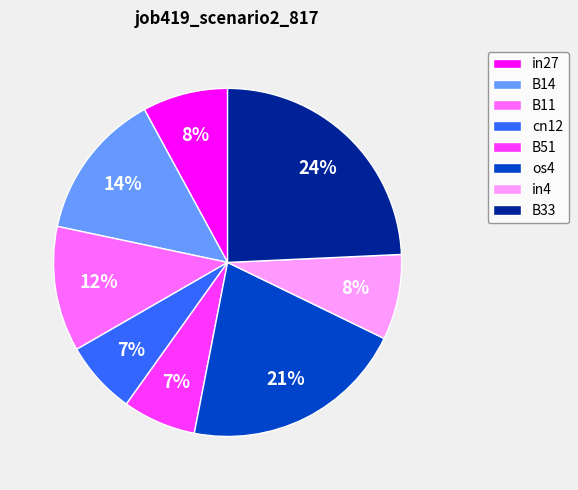

To the nearest percent, what is the difference between the largest and smallest slice percentages?

17%